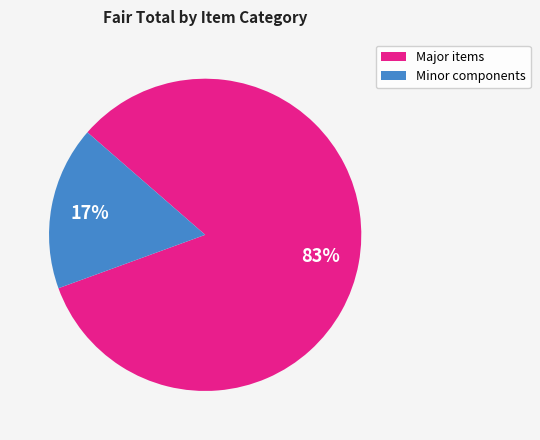

Which slice is the smallest?

Minor components